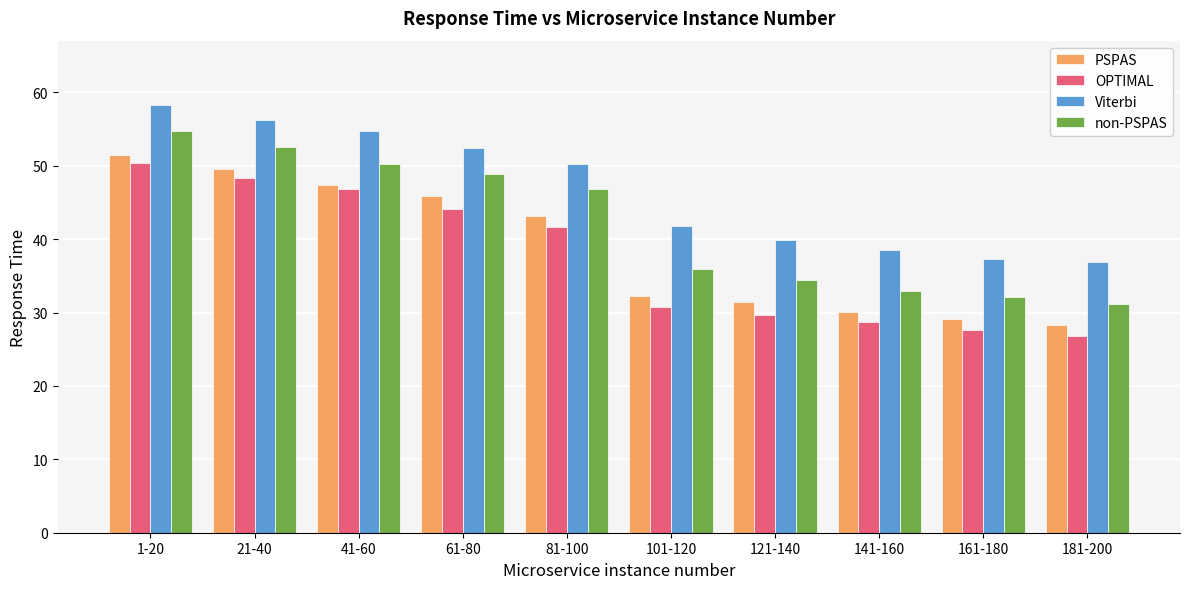

How many data points does each series have?

10